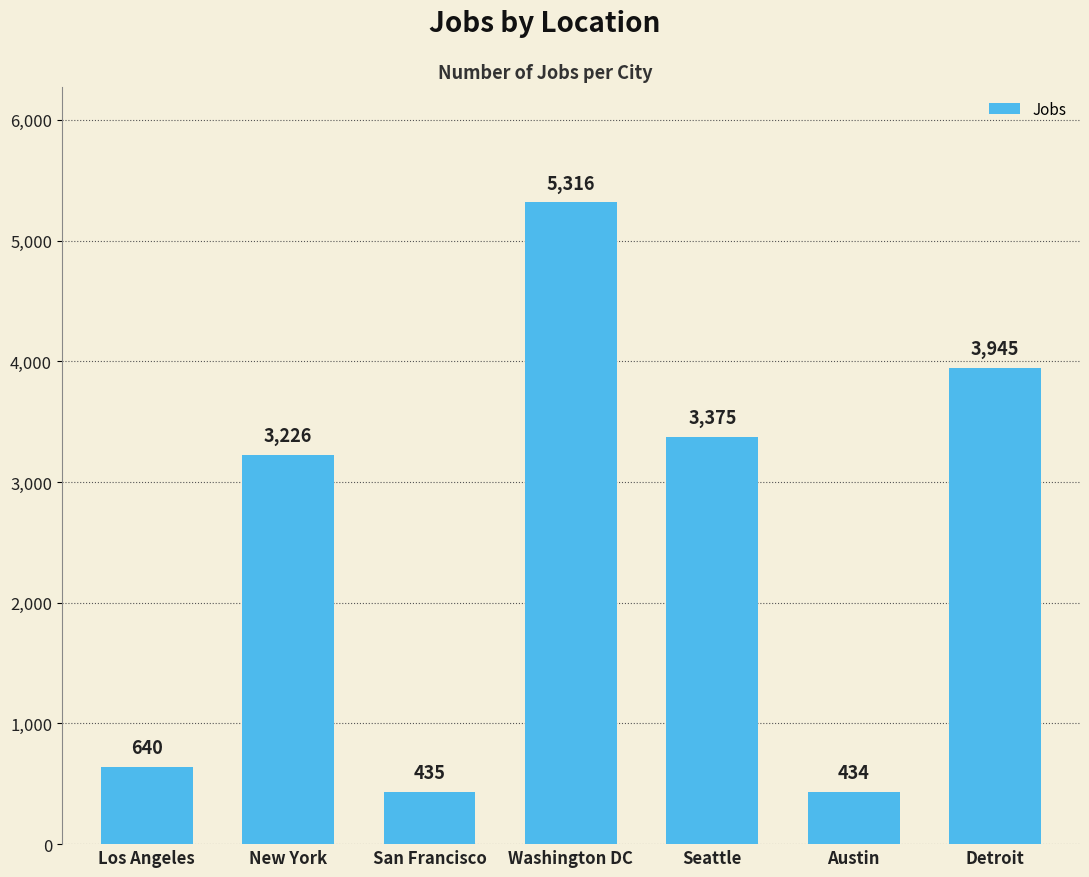

What is the sum of the values at Washington DC and Los Angeles?

5956